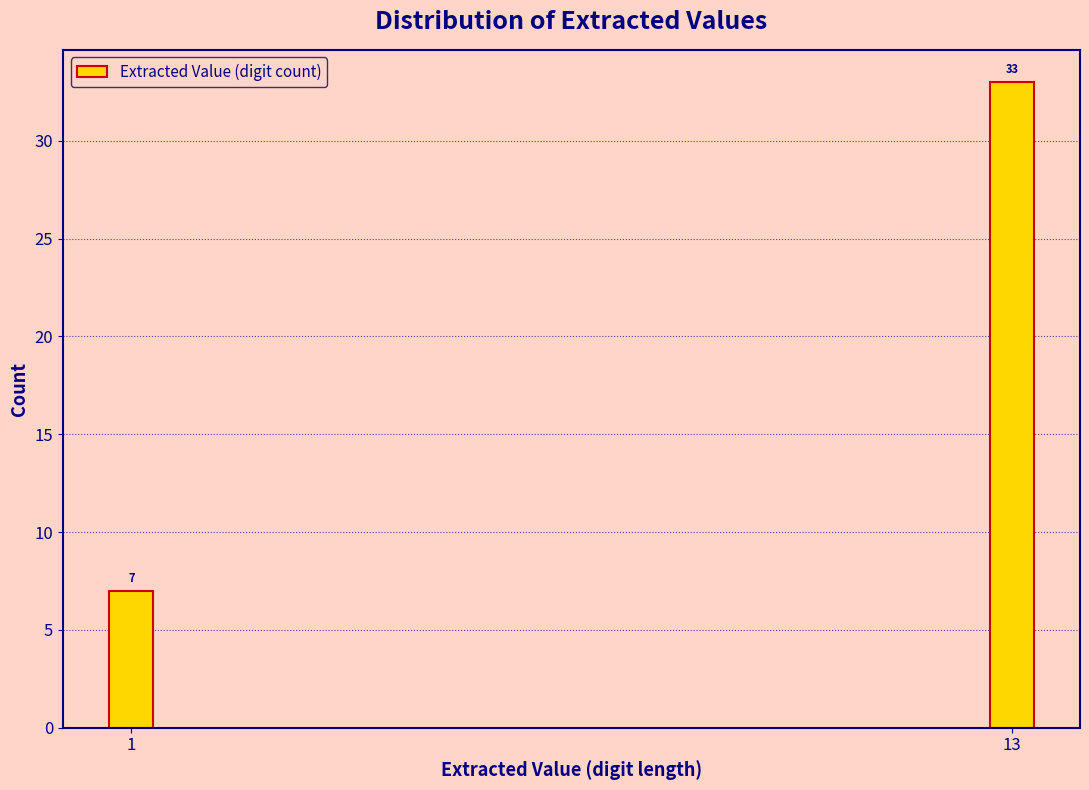

Reading left to right, extract all data points from this chart.

7	33